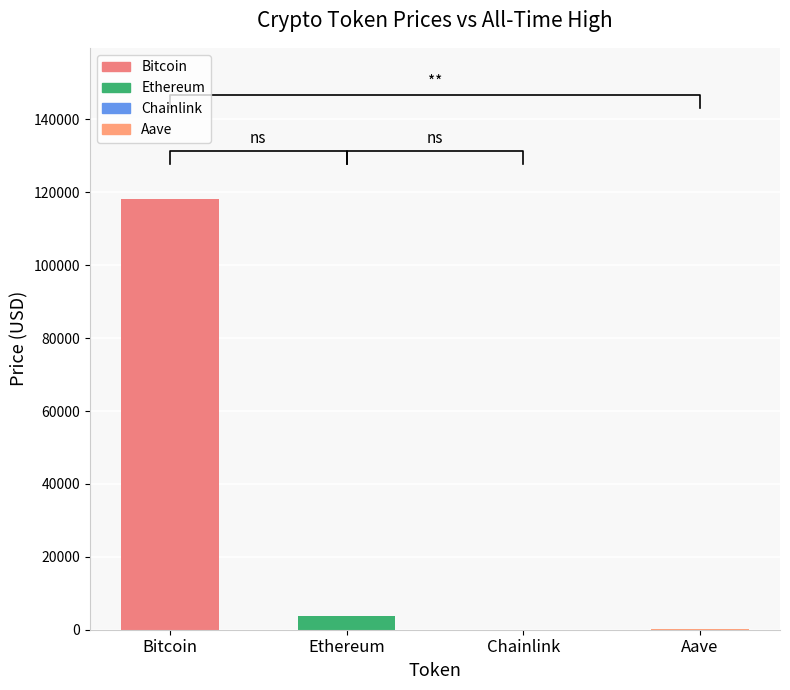

What is the label of the 3rd bar from the right?

Ethereum